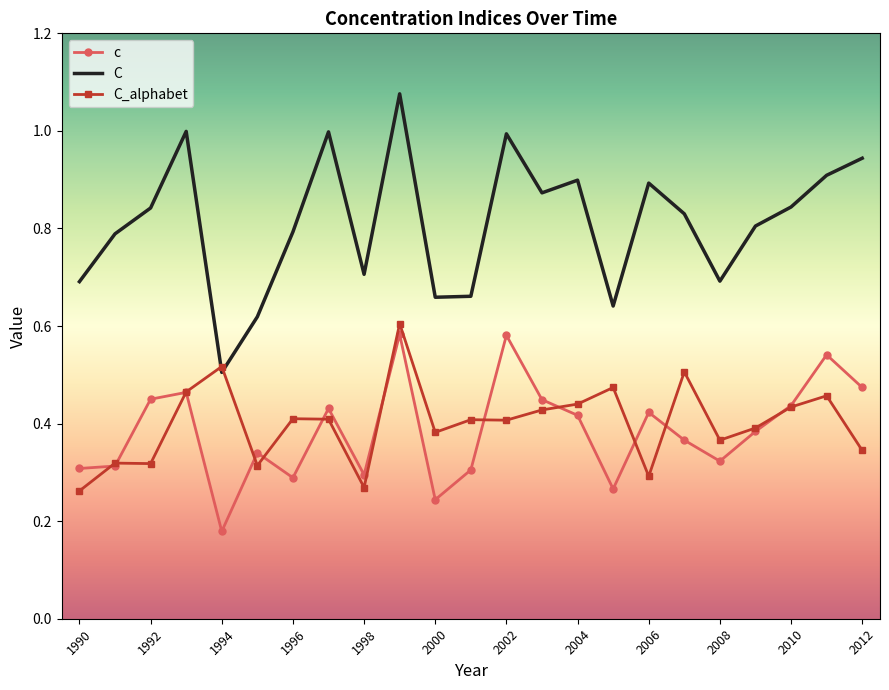

True or false: c and C intersect in this chart.

False